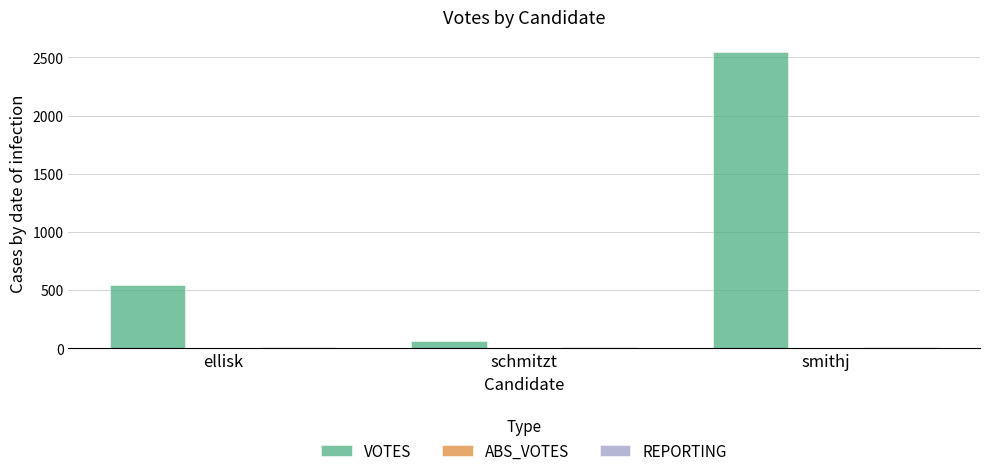

Which series has the largest range (max minus min)?

VOTES